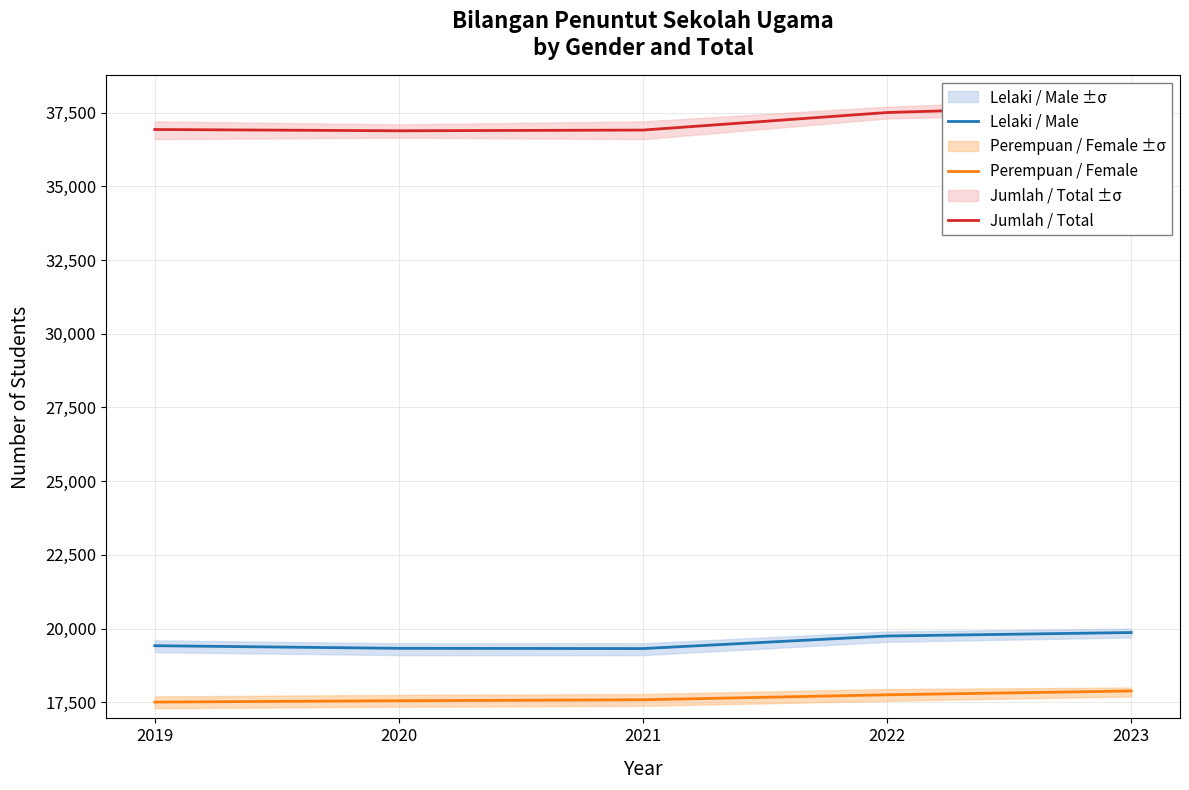

How many lines are shown in the chart?

3